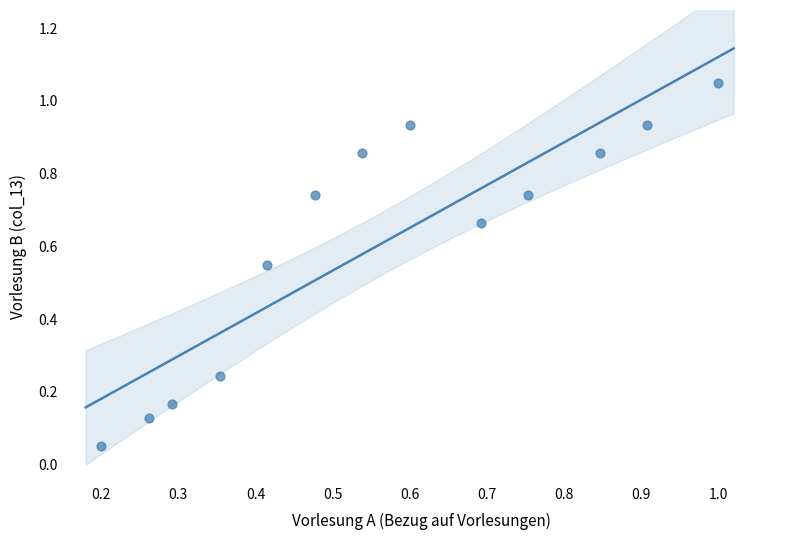

What is the range of Y values (max minus min)?

1.0